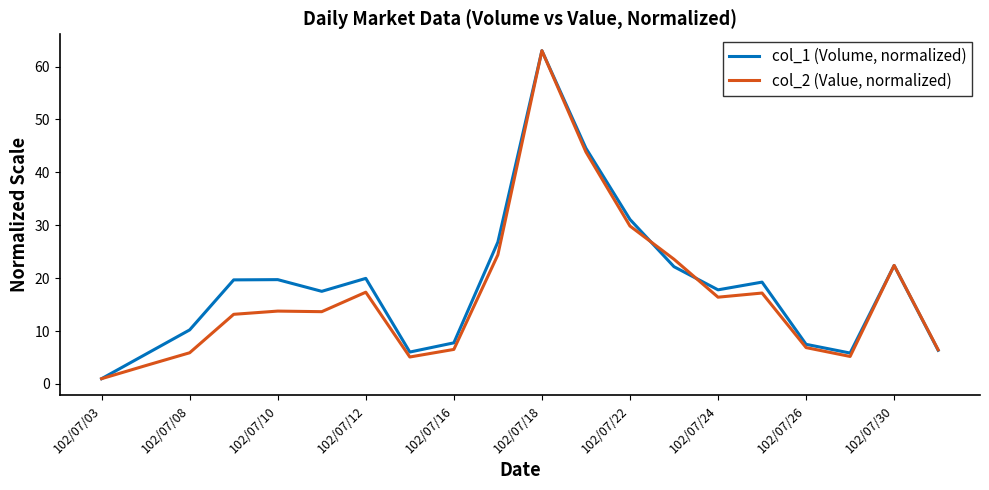

List the series in order of their overall mean, highest first.

col_1 (Volume, normalized), col_2 (Value, normalized)